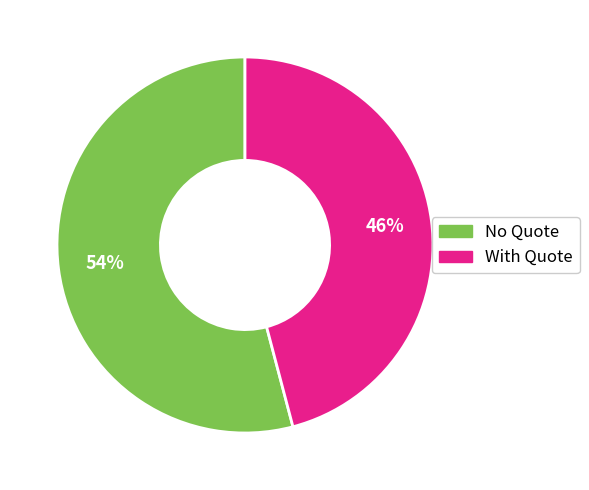

To the nearest percent, what percentage of the pie is With Quote?

46%